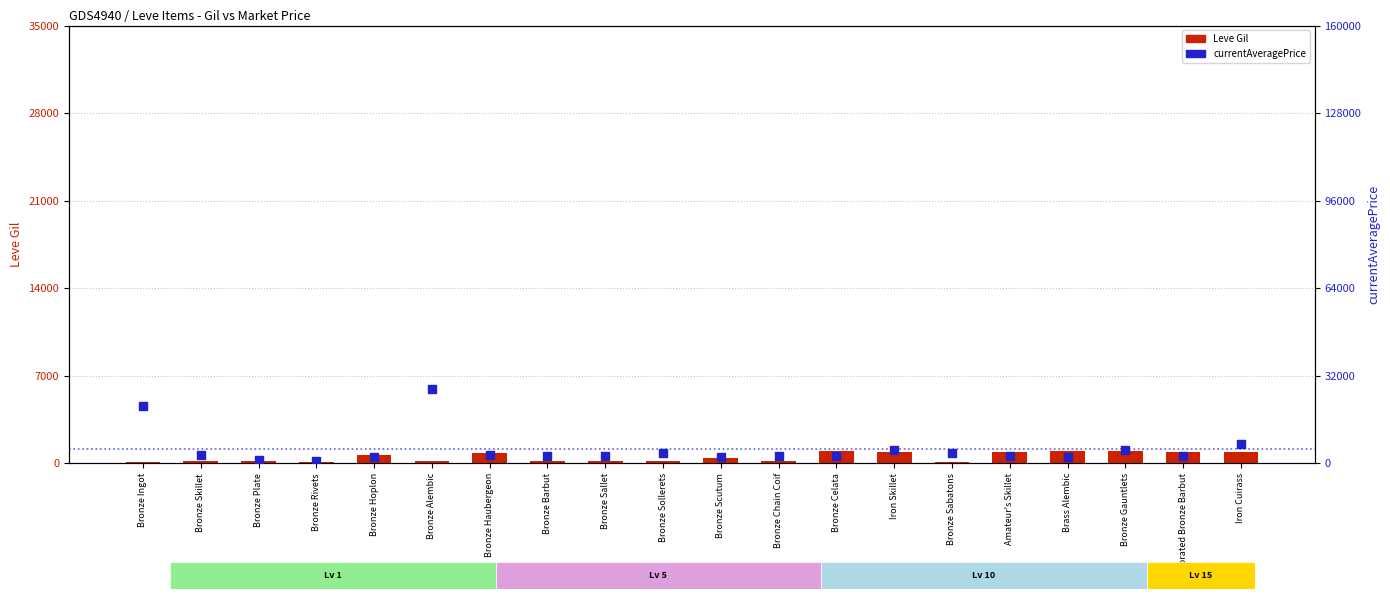

What are all the series names shown in the legend?

Leve Gil, currentAveragePrice